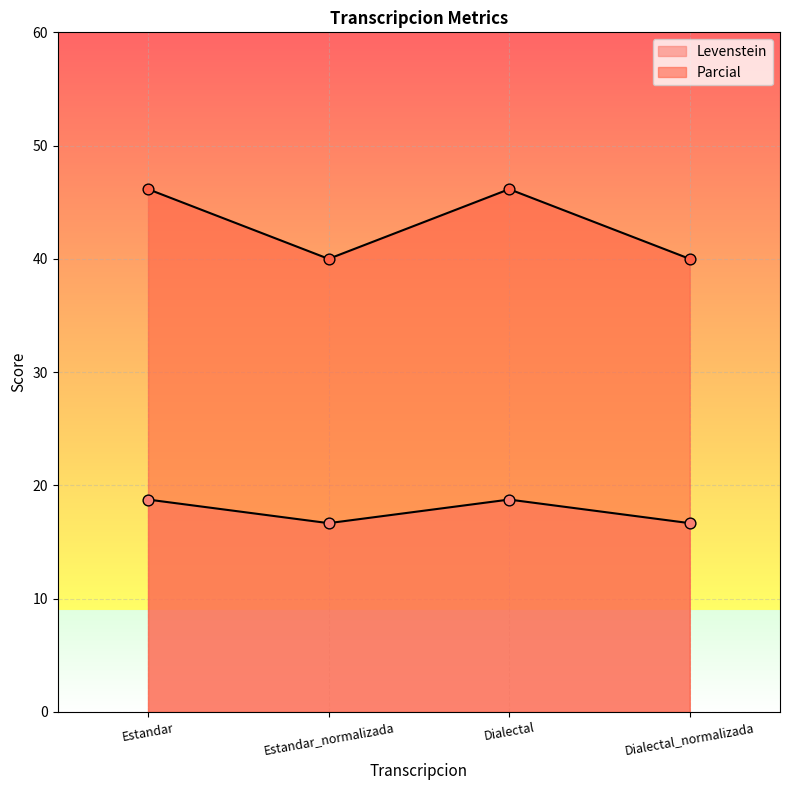

What are all the series names shown in the legend?

Levenstein, Parcial